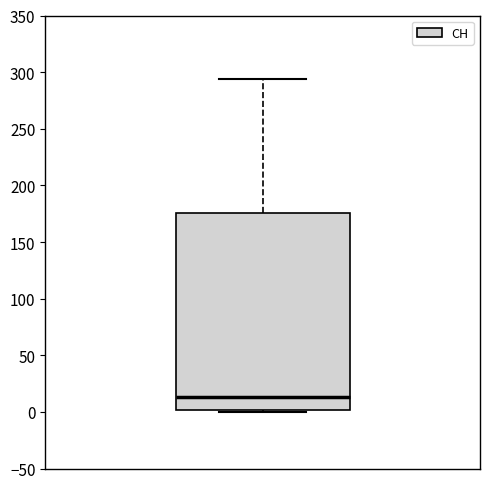

Where is the upper edge of the box on the y-axis? The values are not printed on the chart, so give them approximately, as read against the axis.

175